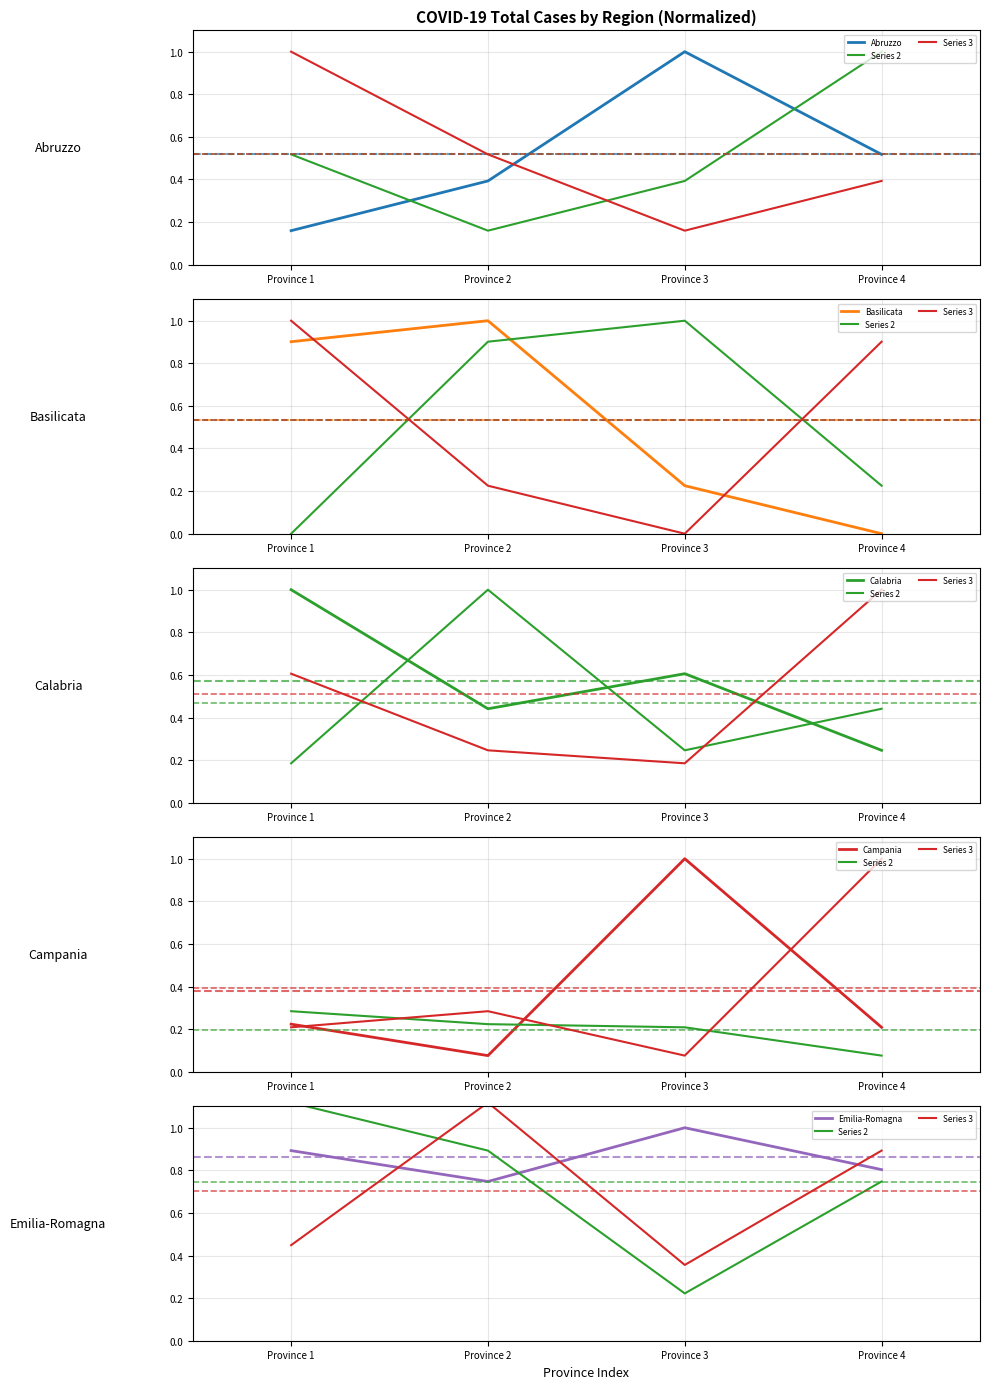

What is the sum of all Campania values?

1.5